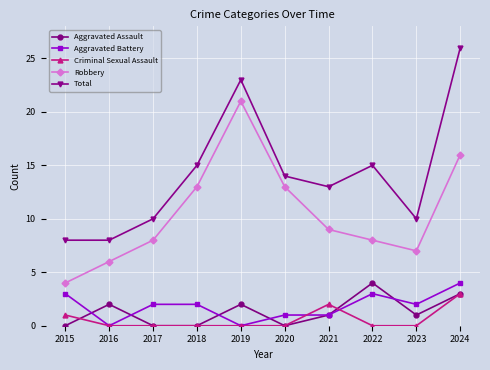

Reading left to right, what are all the values shown in this chart?

Aggravated Assault: 2015=0	2016=2	2017=0	2018=0	2019=2	2020=0	2021=1	2022=4	2023=1	2024=3
Aggravated Battery: 2015=3	2016=0	2017=2	2018=2	2019=0	2020=1	2021=1	2022=3	2023=2	2024=4
Criminal Sexual Assault: 2015=1	2016=0	2017=0	2018=0	2019=0	2020=0	2021=2	2022=0	2023=0	2024=3
Robbery: 2015=4	2016=6	2017=8	2018=13	2019=21	2020=13	2021=9	2022=8	2023=7	2024=16
Total: 2015=8	2016=8	2017=10	2018=15	2019=23	2020=14	2021=13	2022=15	2023=10	2024=26